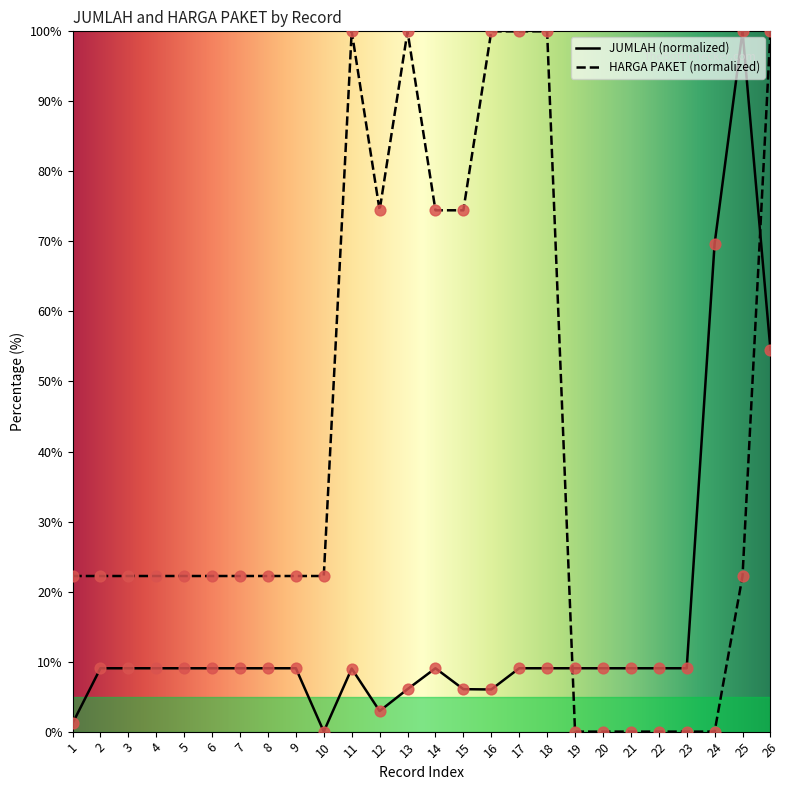

Which series has the largest total across all categories?

HARGA PAKET